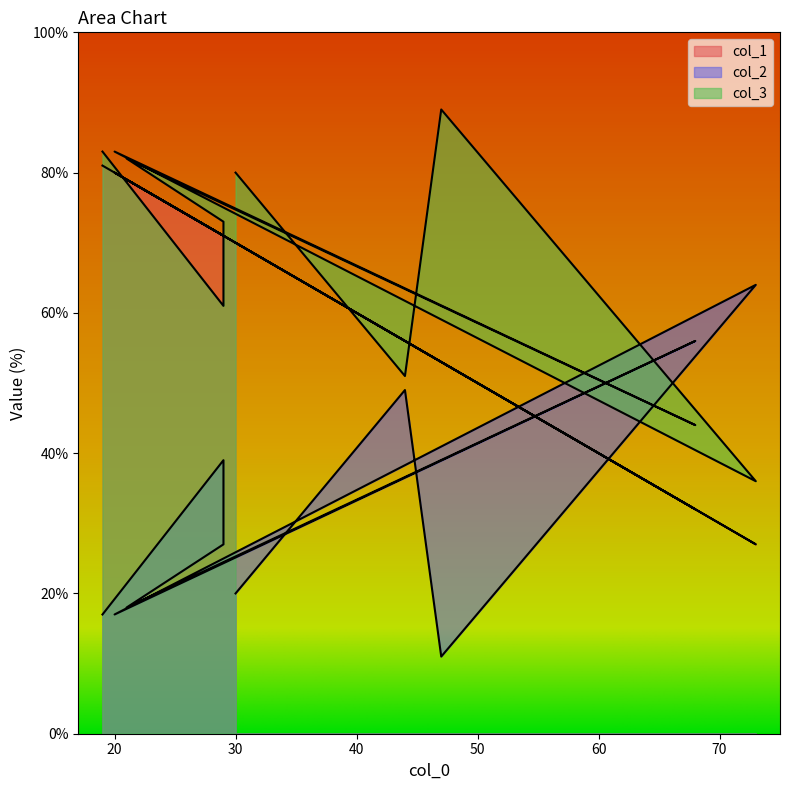

What is the difference between the maximum and second lowest values in the col_2 series?

47